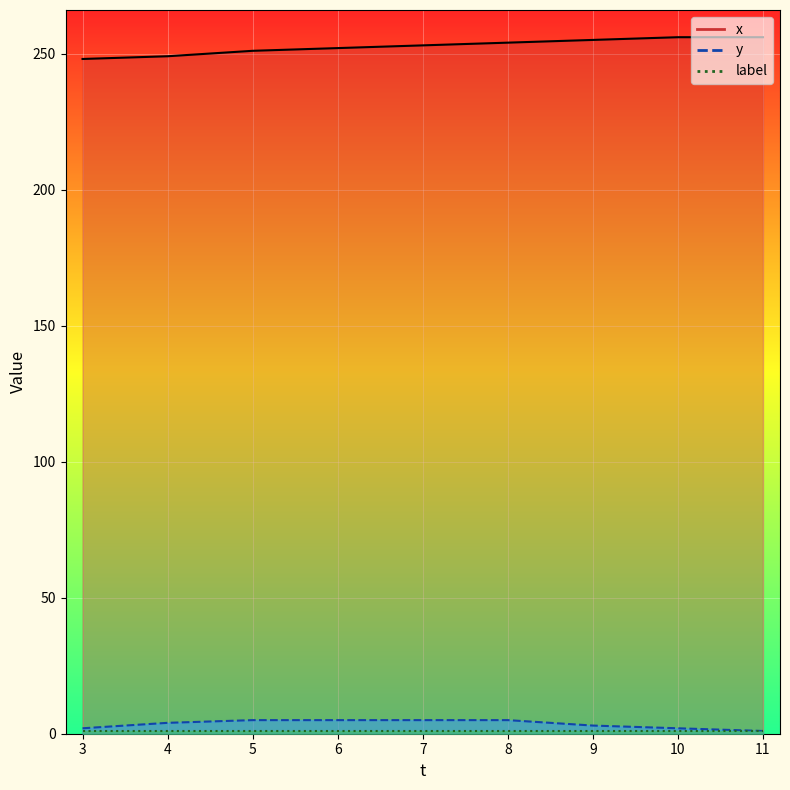

Which has a higher value, 8 or 6?

8